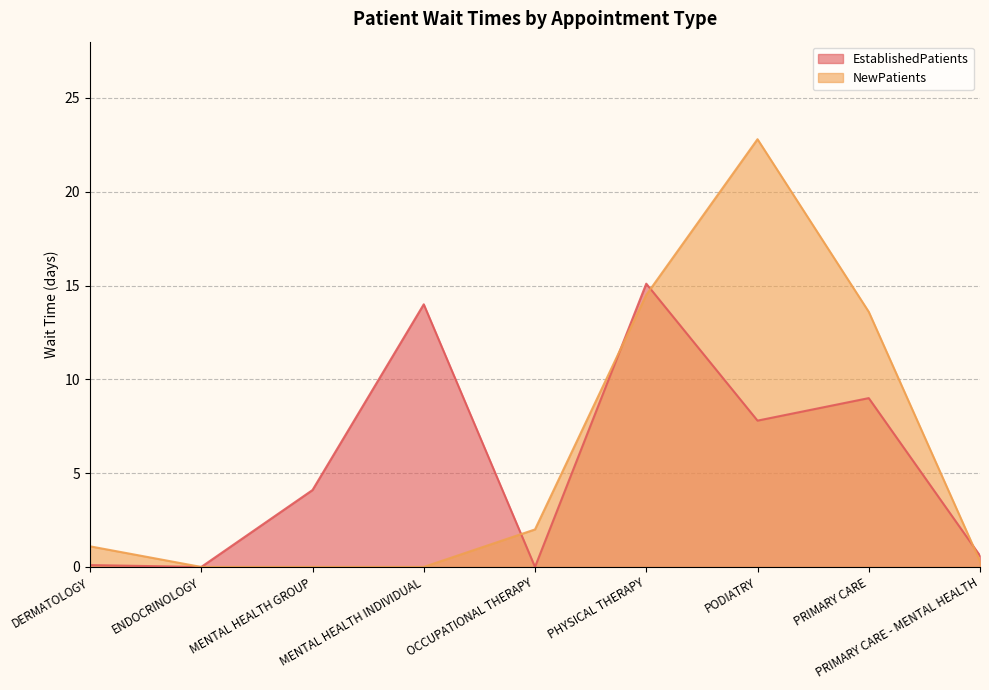

How many intersections are there between NewPatients and EstablishedPatients?

4